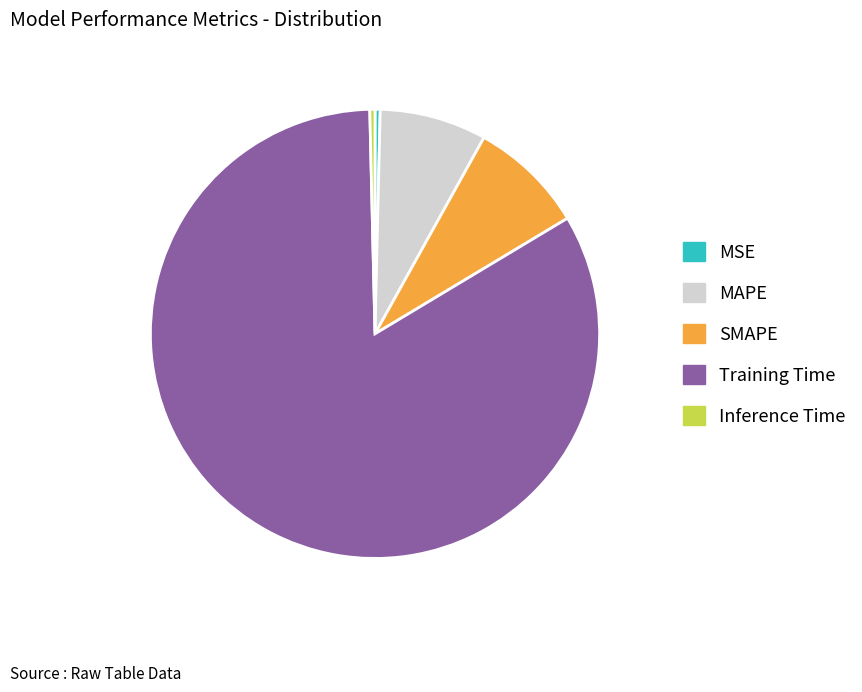

Does any single category account for the majority?

Yes